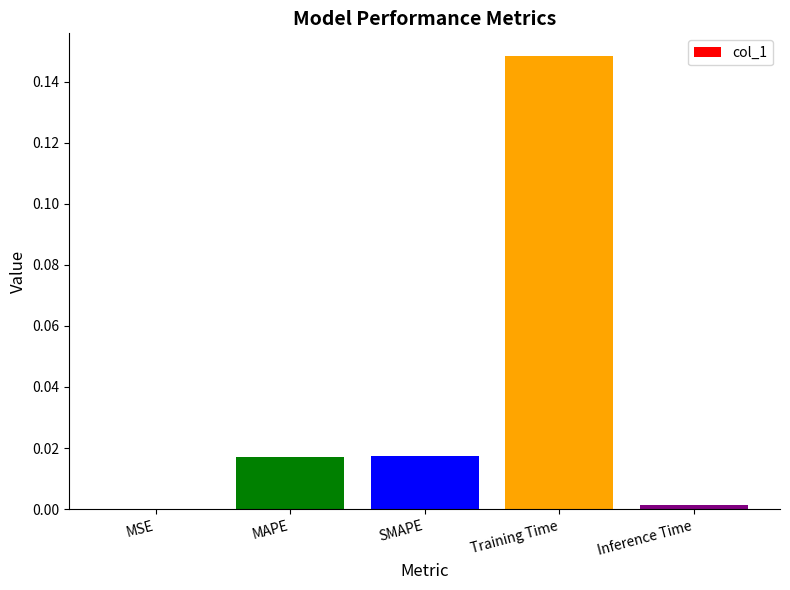

What is the change in value from SMAPE to Training Time?

+0.1